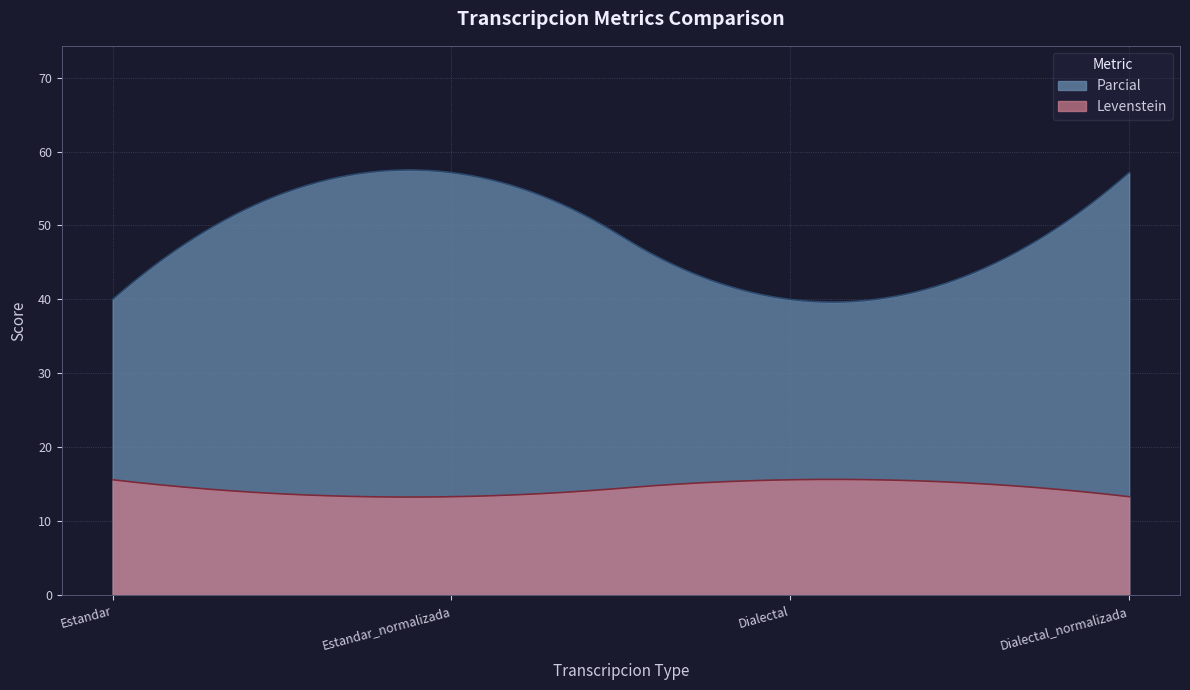

What is the sum of the Levenstein values at Estandar and Dialectal_normalizada?

29.0